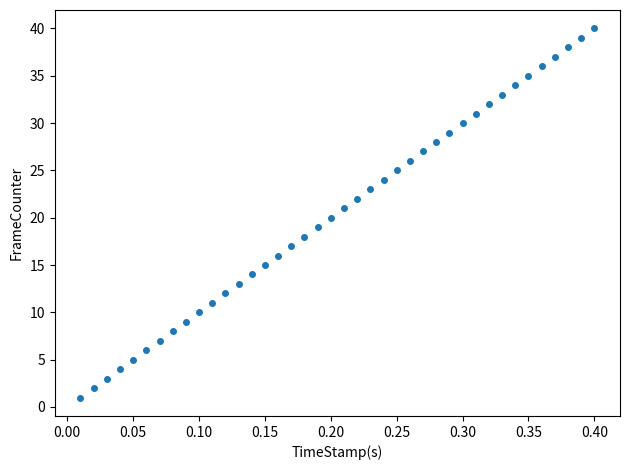

What is the range of Y values (max minus min)?

39